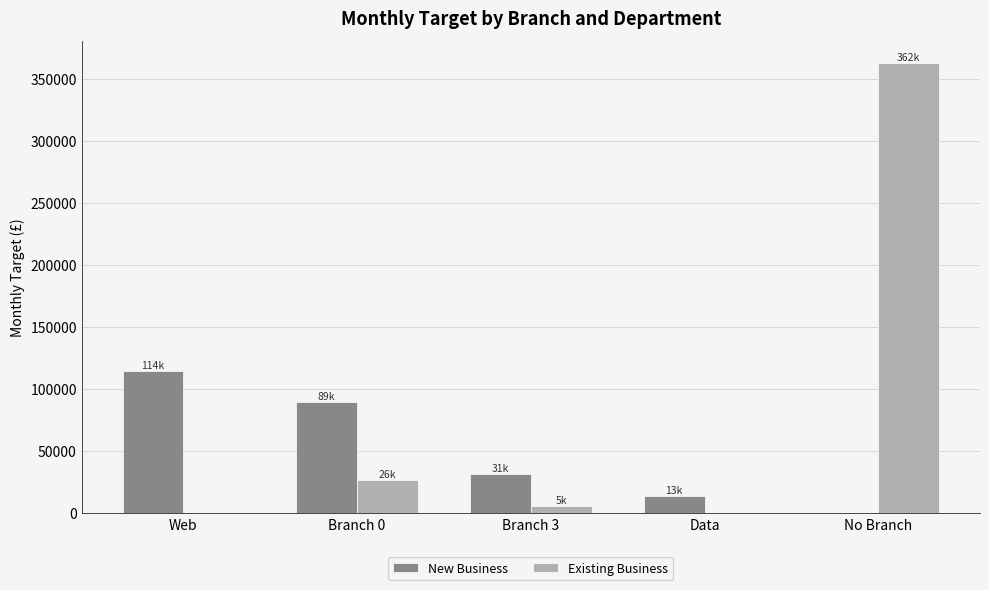

Which category has the highest value across all series?

No Branch